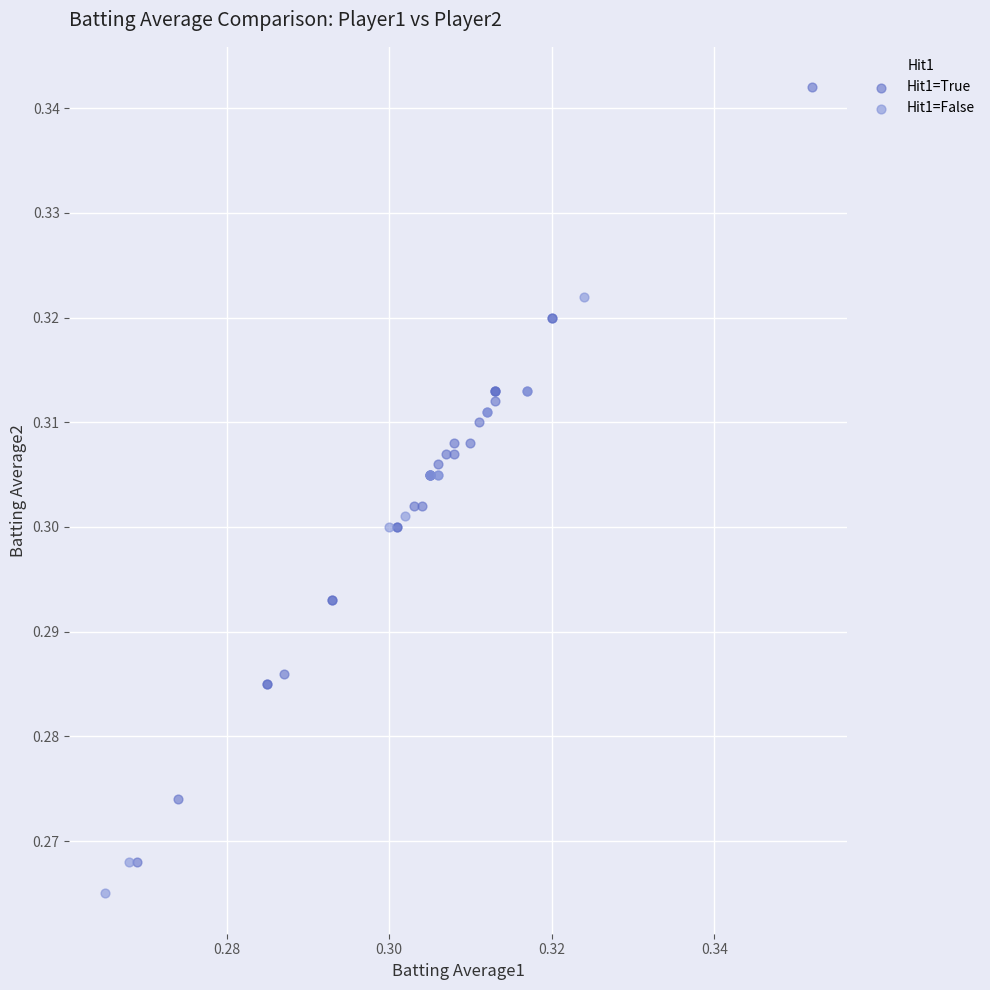

Which series reaches the maximum Y coordinate?

Hit1=True